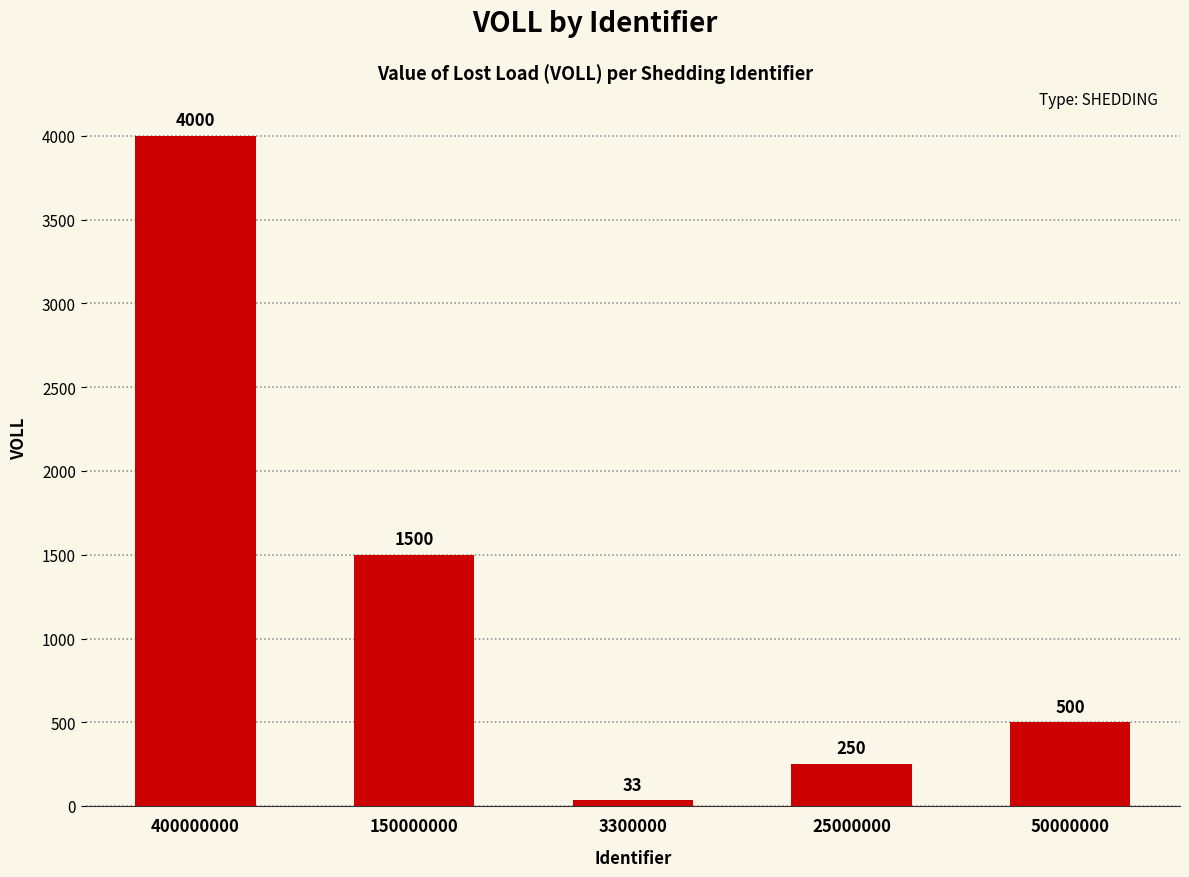

Does the chart contain stacked bars?

No